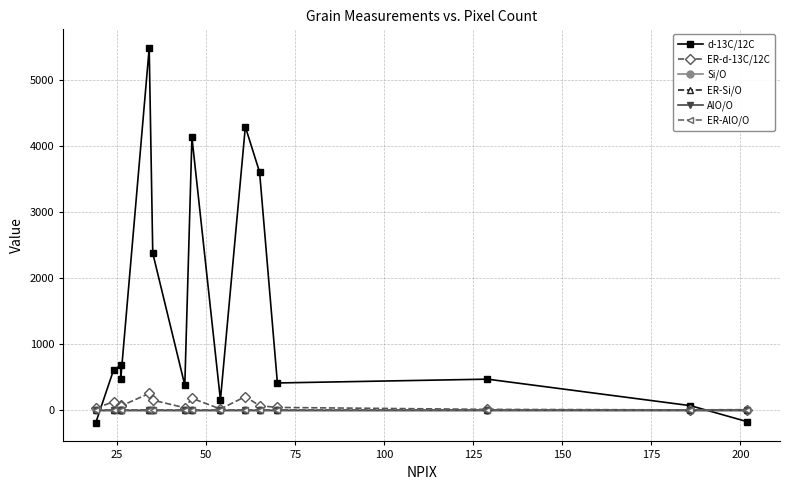

The value of ER-d-13C/12C at 75 is 107.9. True or false?

False